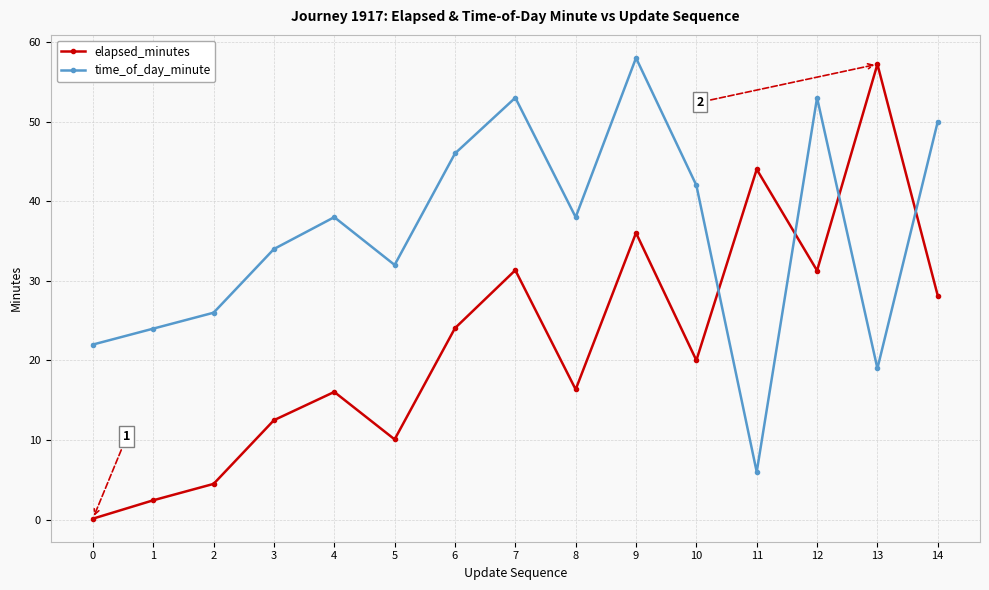

Which series ends up on top after the final intersection of elapsed_minutes and time_of_day_minute?

time_of_day_minute